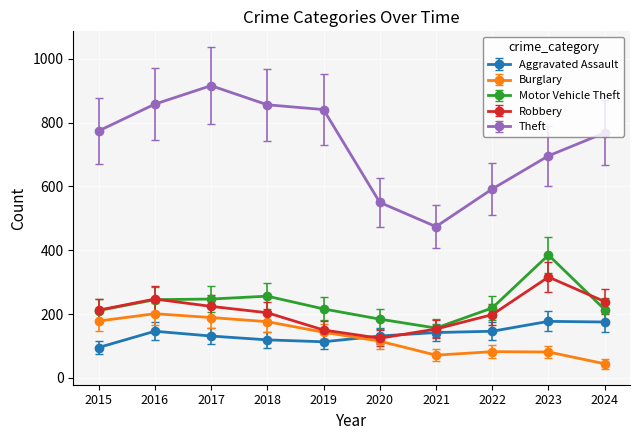

At which category does Robbery reach its first local peak?

2016